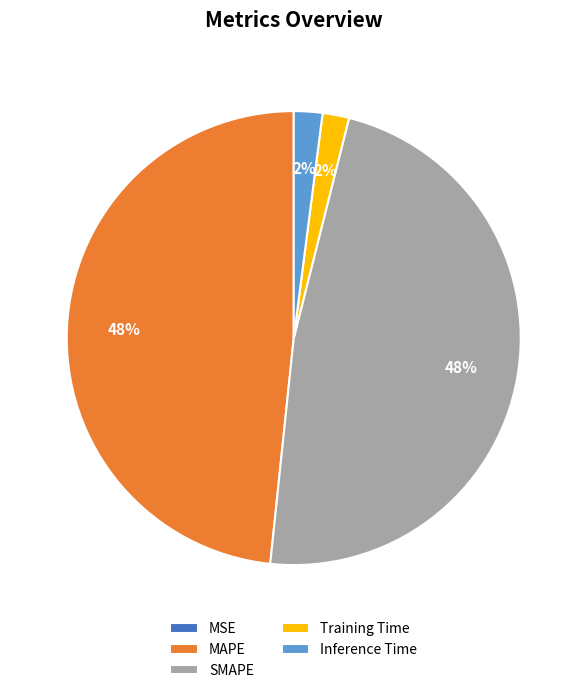

The Training Time slice represents 2% of the pie. True or false?

True